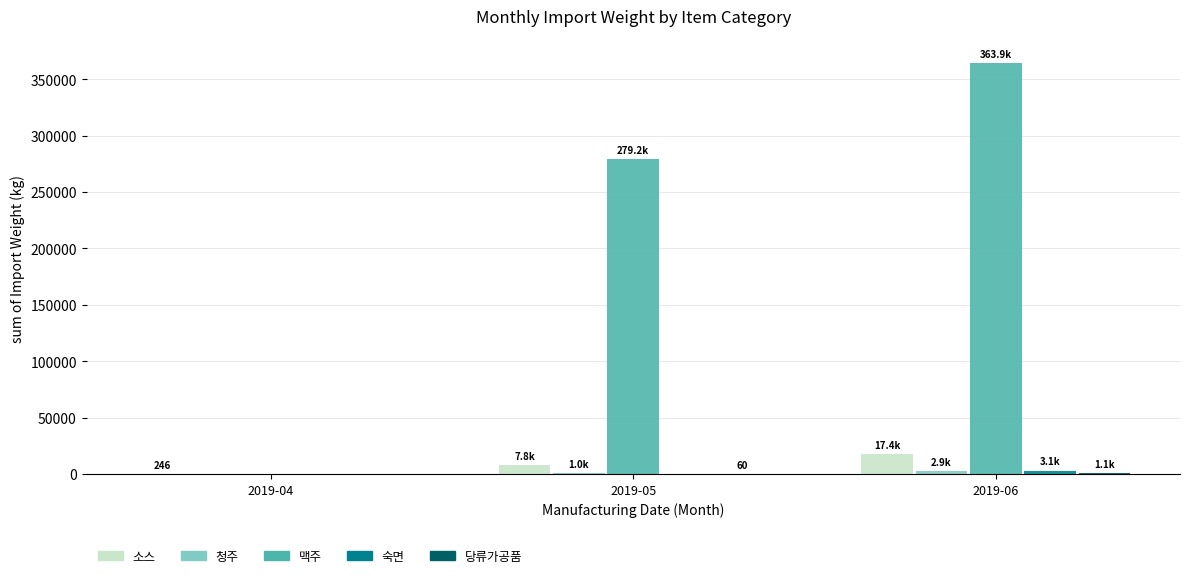

Between 2019-04 and 2019-05, which series saw the biggest shift?

맥주